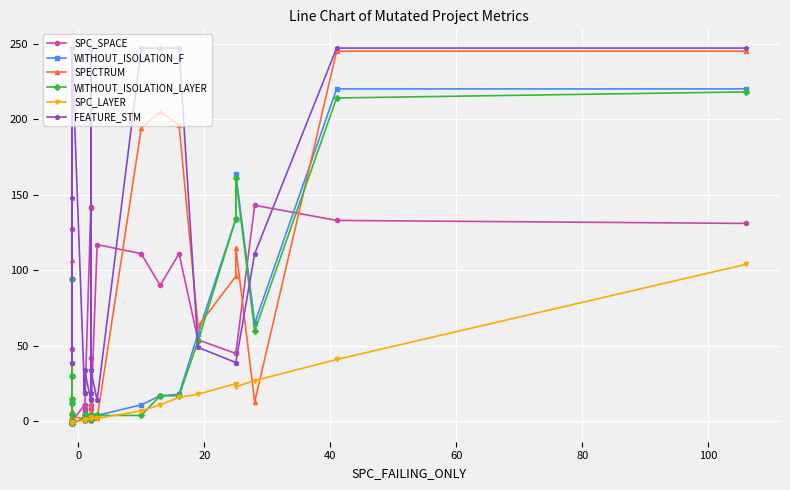

What is the value of the WITHOUT_ISOLATION_LAYER point at the 12th from the left?

12